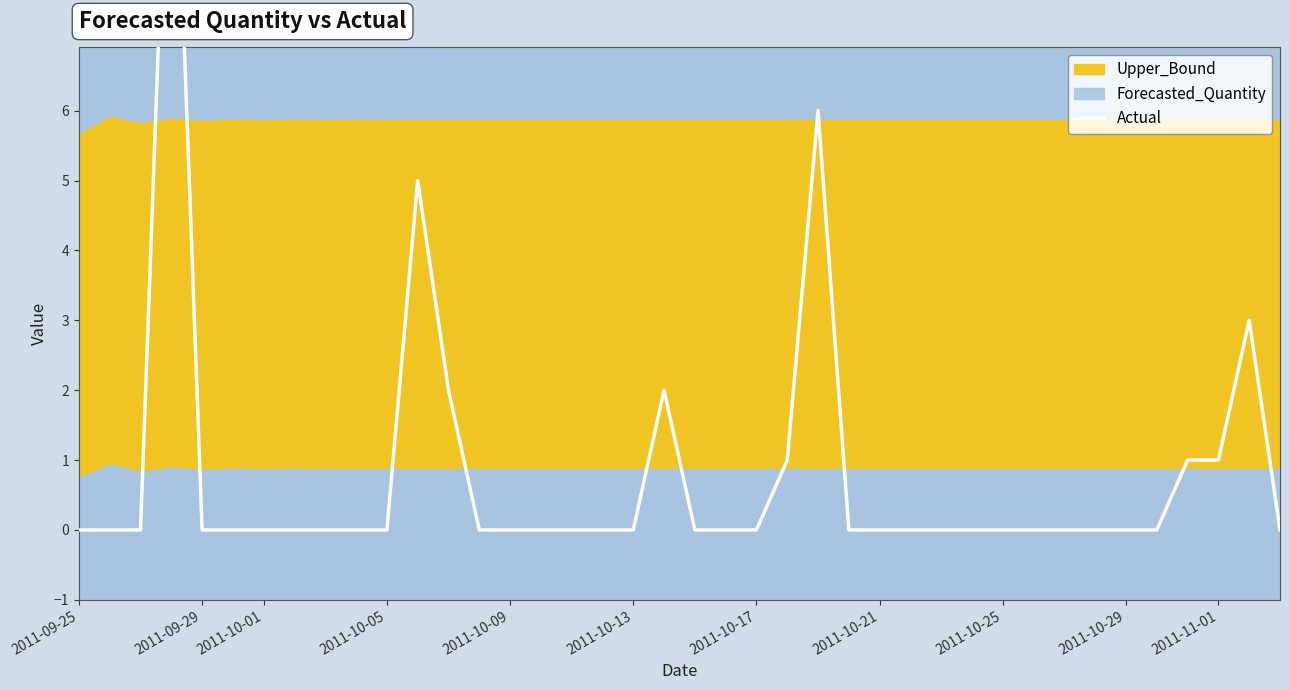

Reading right to left, transcribe all the data shown in this chart.

0	3	1	1	0	0	0	0	0	0	0	0	0	0	0	6	1	0	0	0	2	0	0	0	0	0	0	2	5	0	0	0	0	0	0	0	12	0	0	0